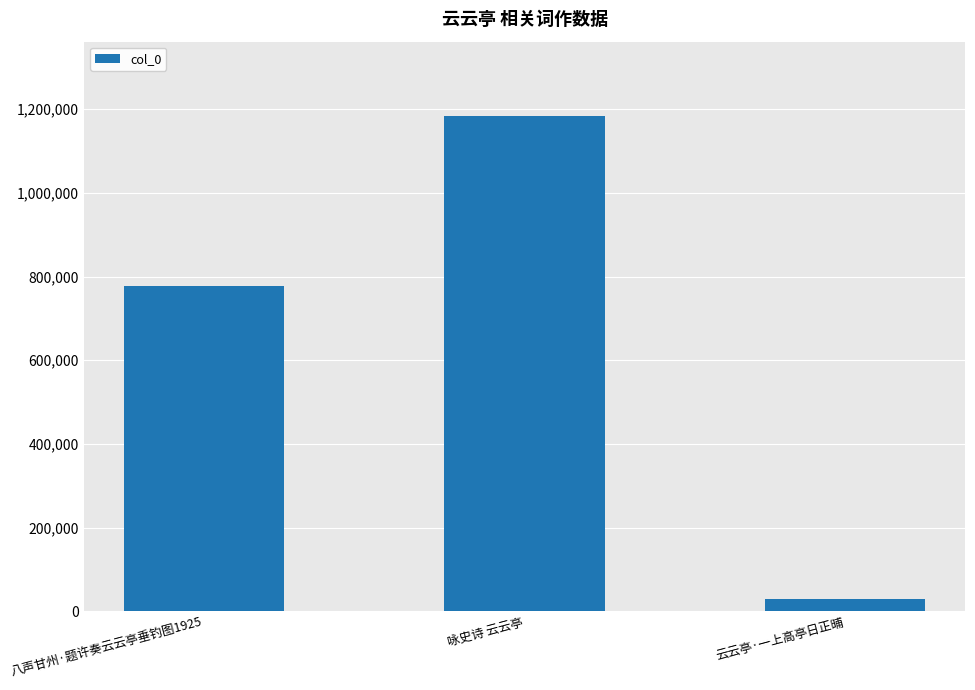

What is the label of the 1st bar from the right?

云云亭·一上高亭日正晡